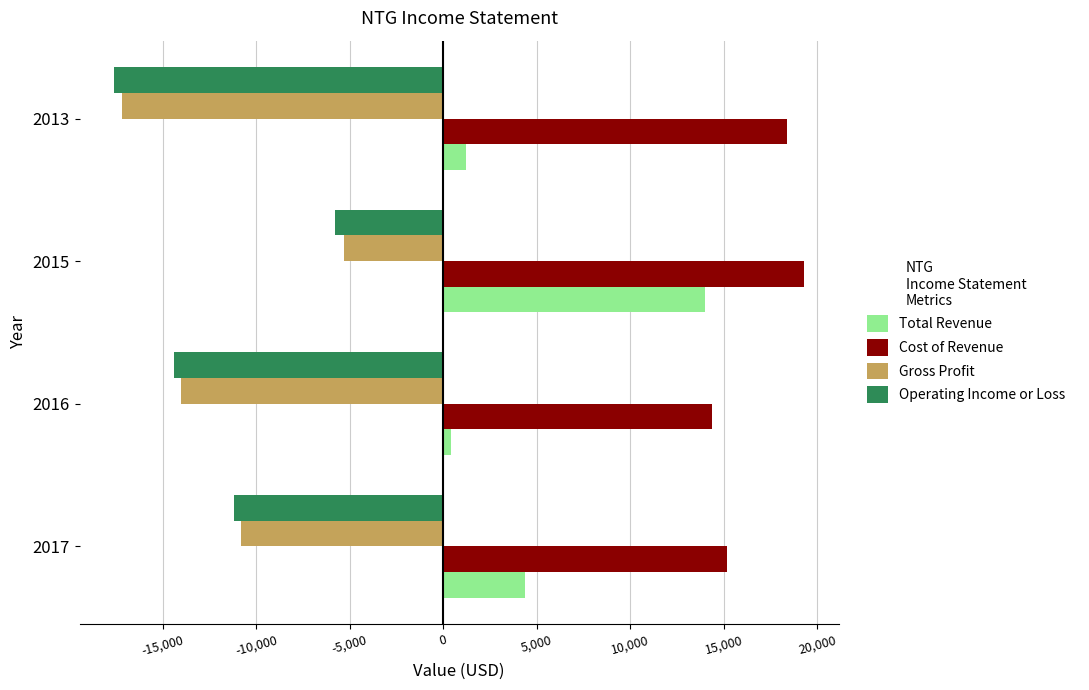

What is the difference between the maximum and minimum values in the Total Revenue series?

13600